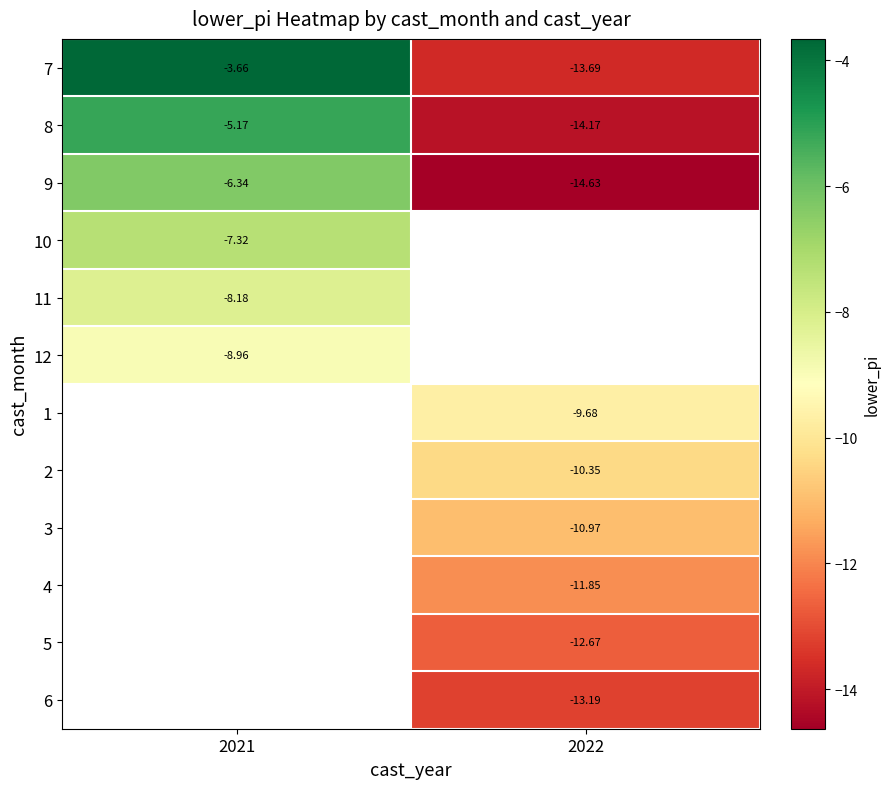

List the series in order of their overall mean, highest first.

7, 8, 9, 10, 11, 12, 1, 2, 3, 4, 5, 6